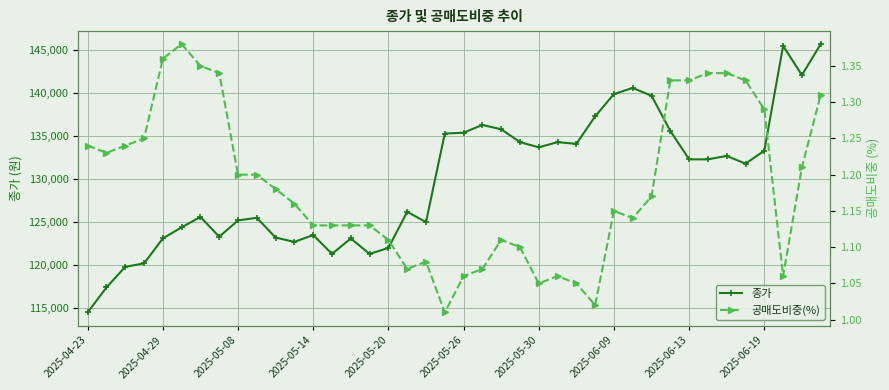

What is the highest value of the 종가 series?

145700